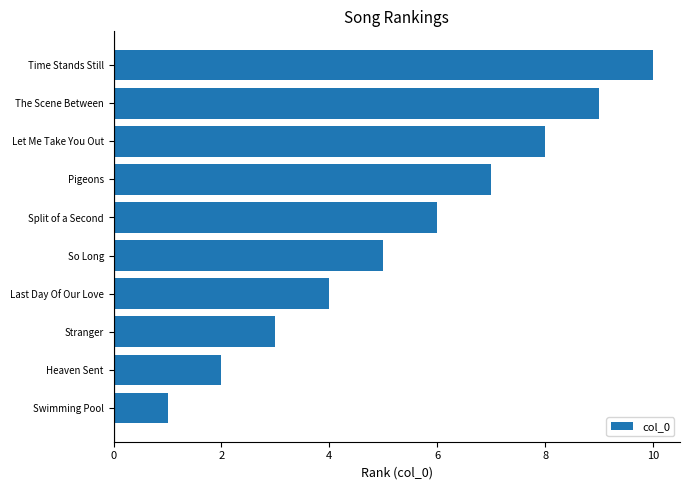

What is the approximate value at Split of a Second?

6